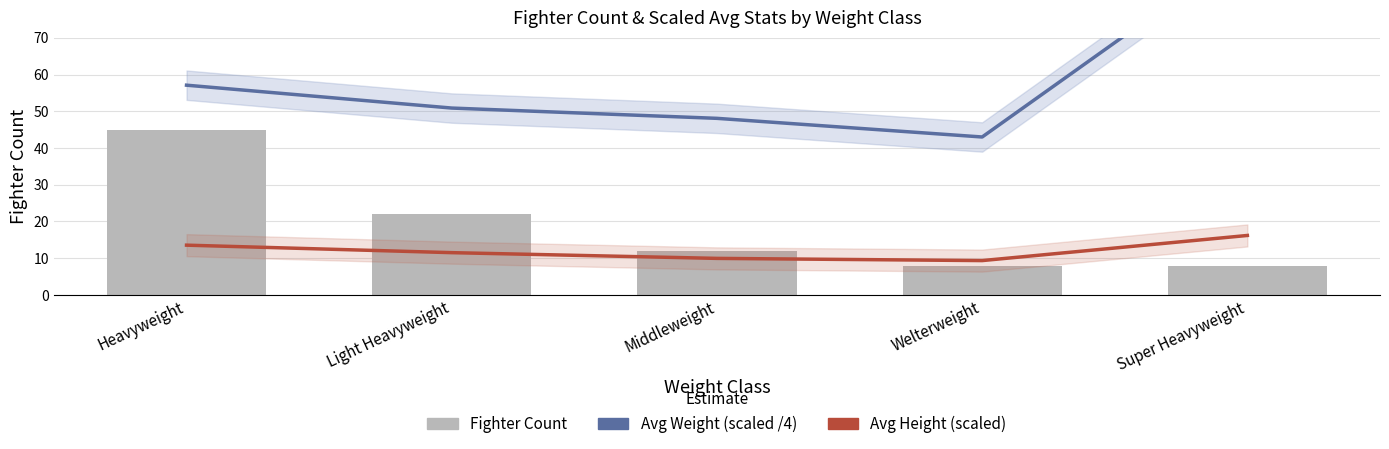

What is the difference between the maximum and minimum values in the Avg Weight (scaled) series?

51.4